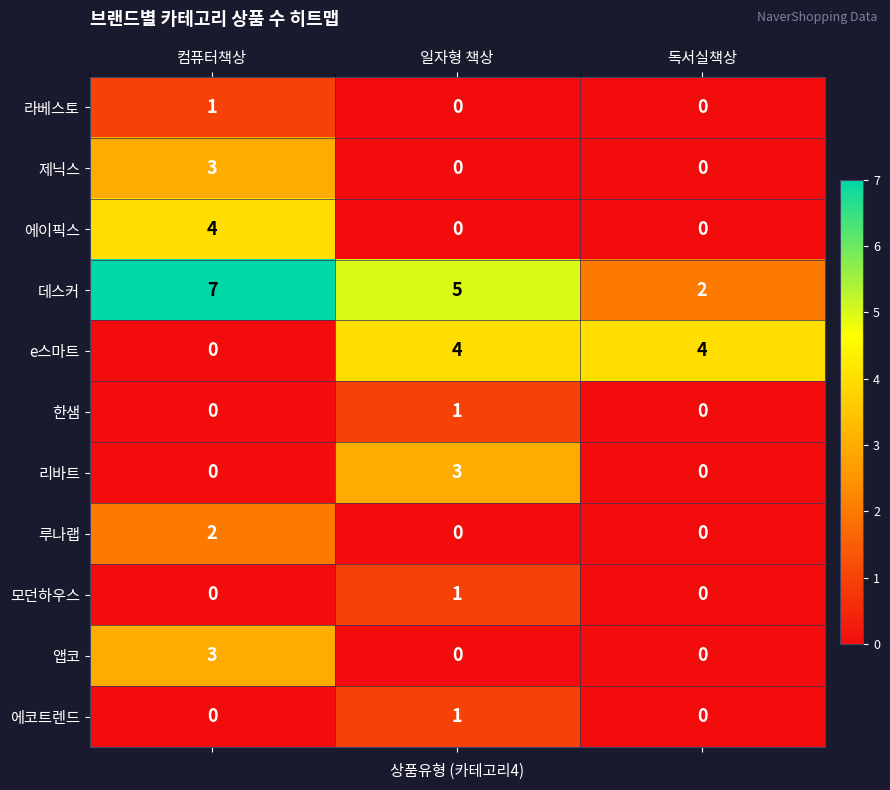

What is the difference between the second highest and minimum values in the e스마트 series?

4